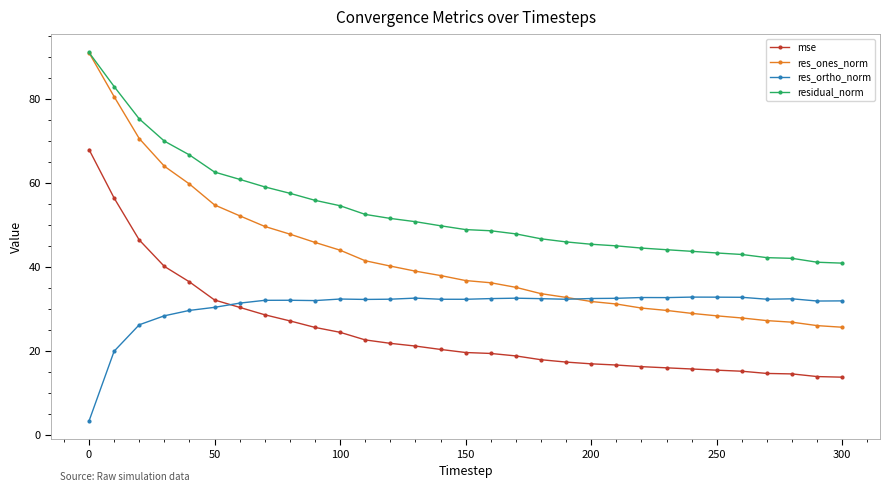

True or false: res_ortho_norm and residual_norm cross at least once.

False